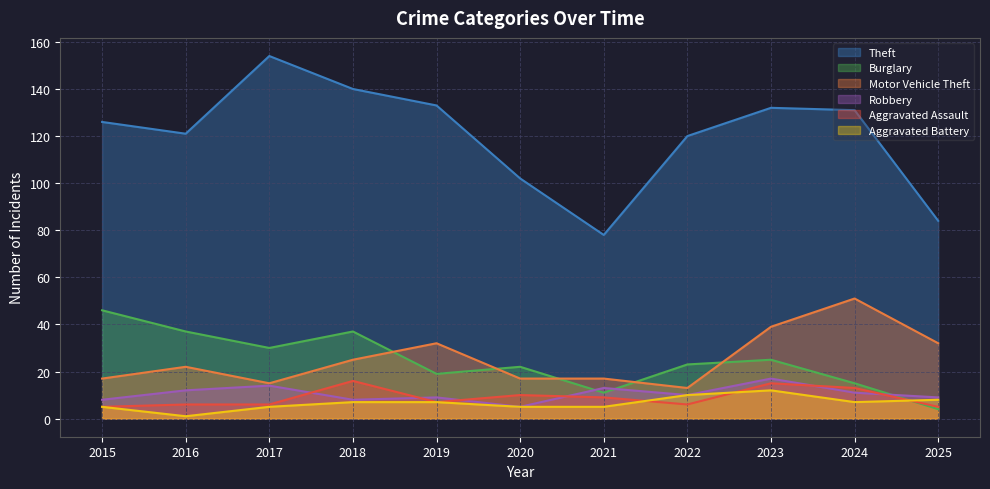

Rank the categories by Motor Vehicle Theft value from highest to lowest.

2024, 2023, 2019, 2025, 2018, 2016, 2015, 2020, 2021, 2017, 2022